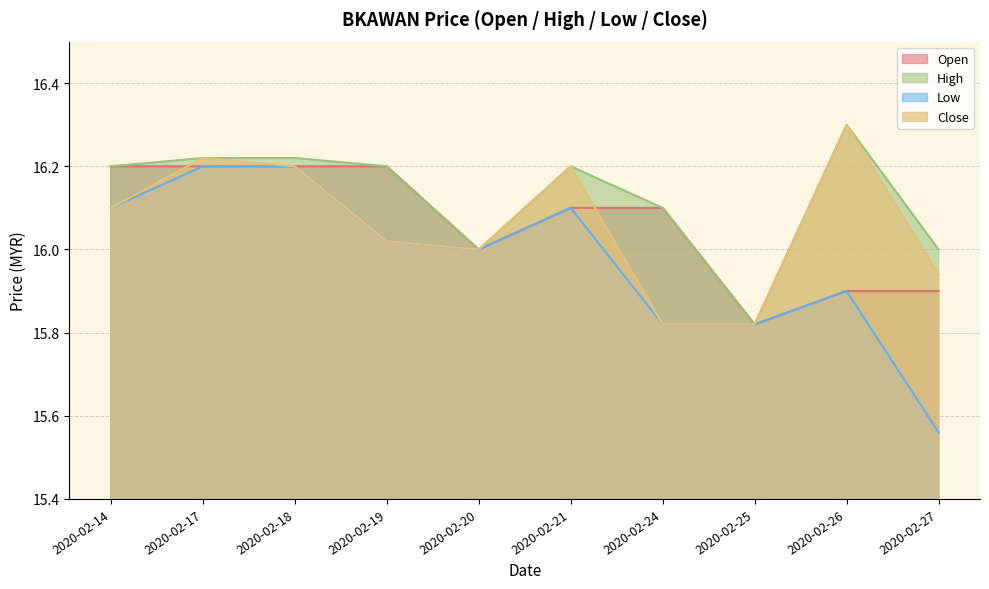

Which series has the widest spread of values?

Low